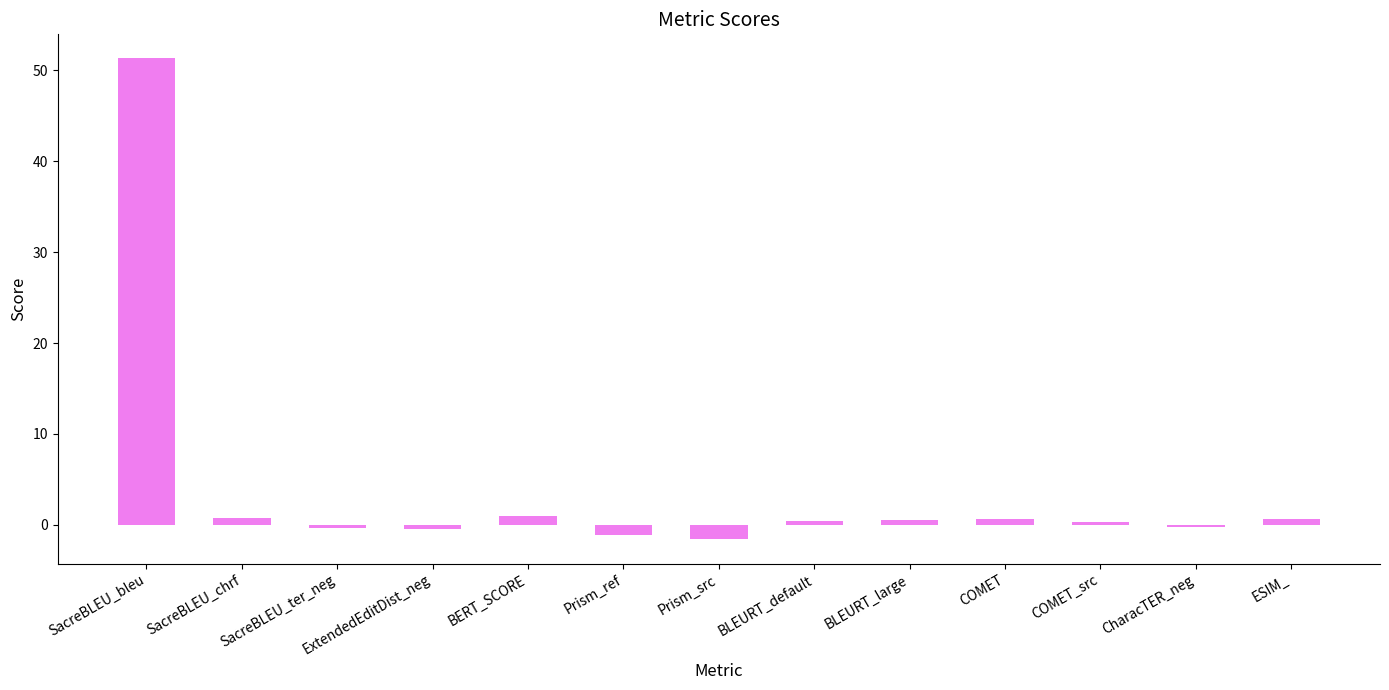

What is the sum of the values at ESIM_ and COMET?

1.4